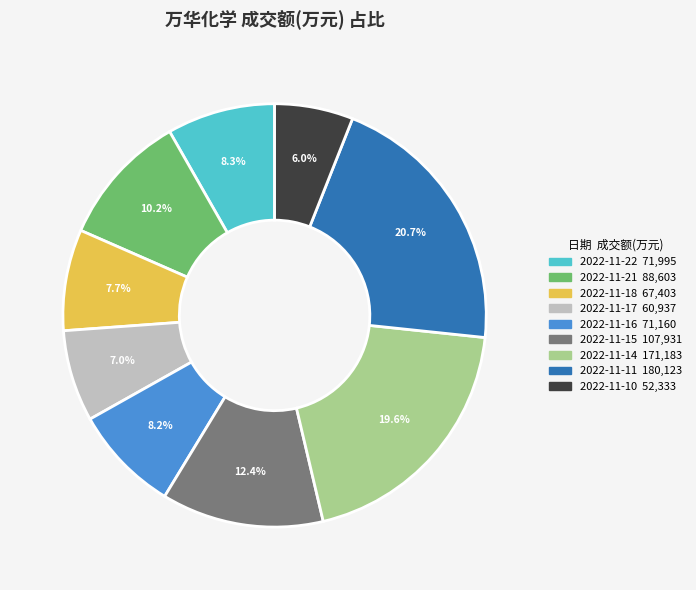

To the nearest percent, what is the average slice percentage?

11%